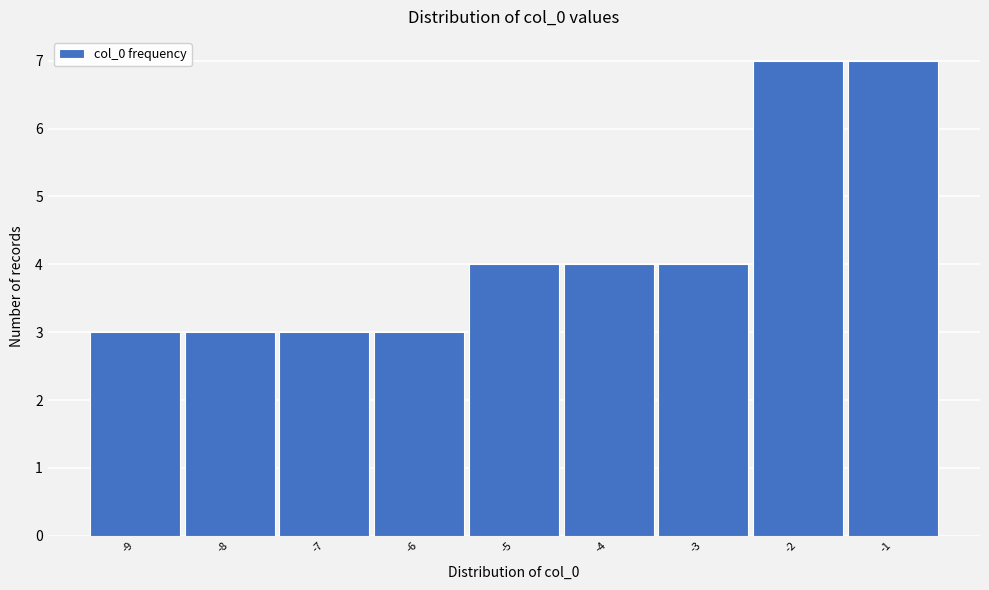

What is the height of the bar covering -3.5 to -2.5 on the x-axis? The values are not printed on the chart, so give them approximately, as read against the axis.

4